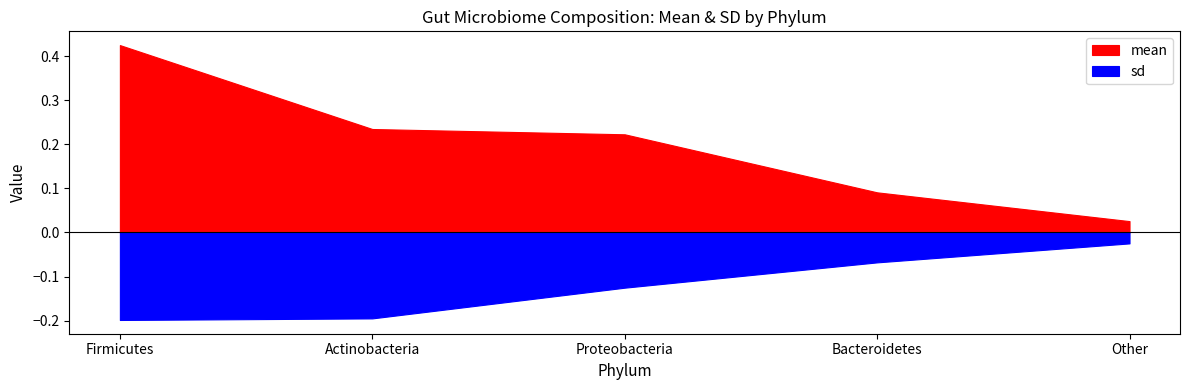

Between Proteobacteria and Other, which series saw the biggest shift?

mean